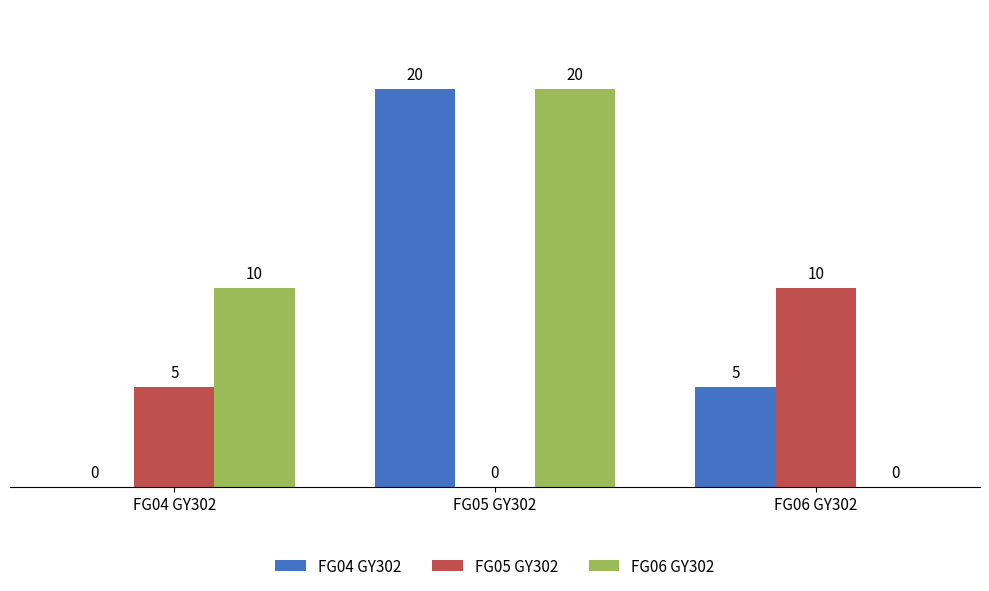

Which category has the highest value across all series?

FG05 GY302